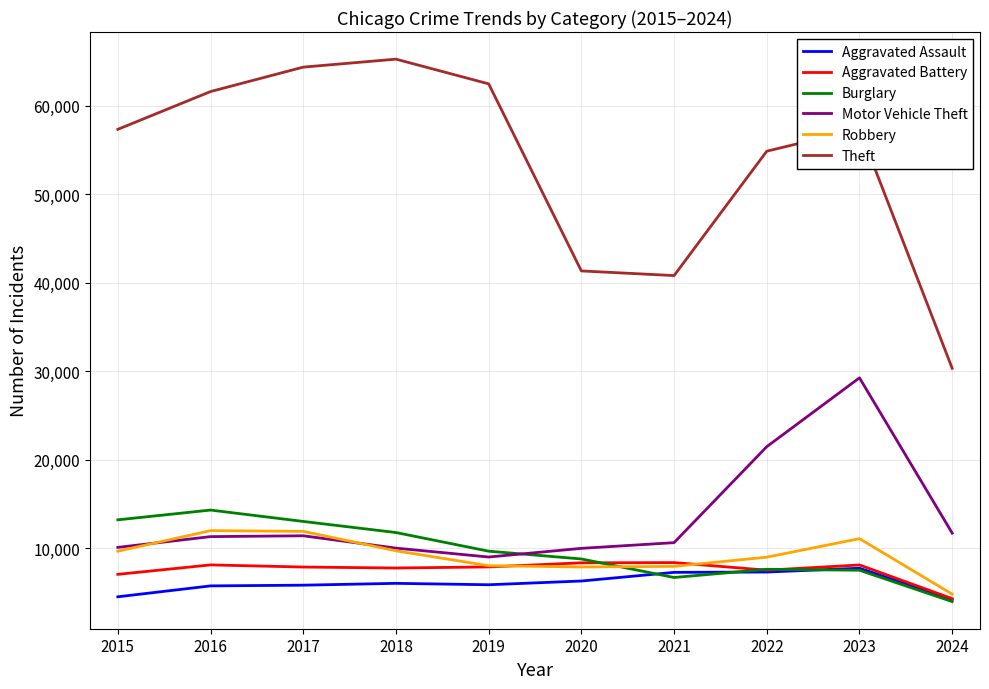

What is the sum of the Motor Vehicle Theft values at 2019 and 2021?

19580